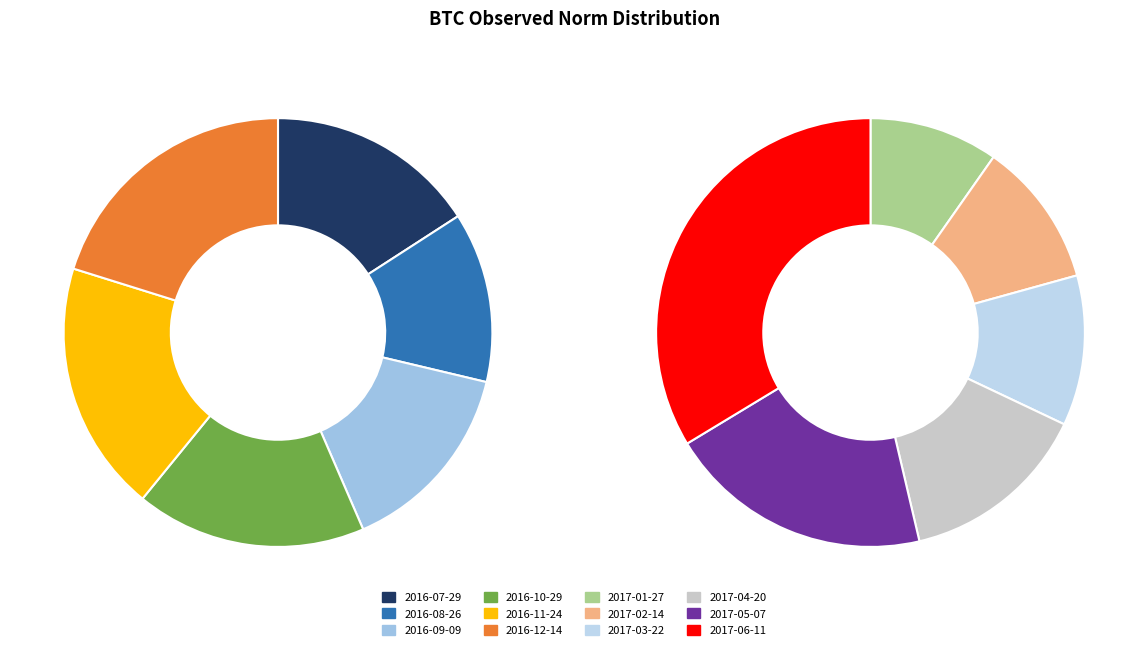

Do 2016-12-14 and 2016-07-29 together represent more than half of the pie?

No